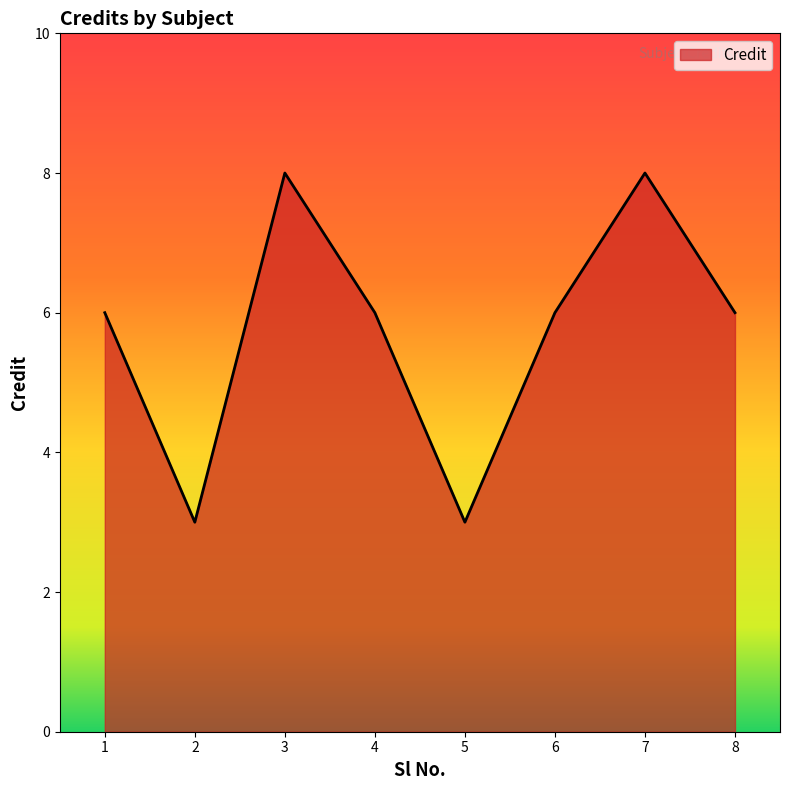

What is the greatest value displayed?

8